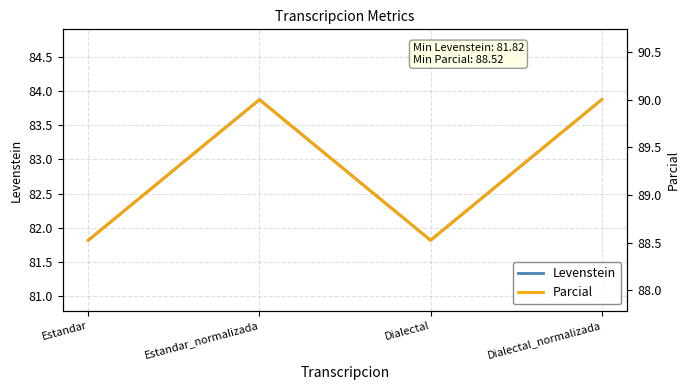

How many data points in Levenstein are less than 83?

2